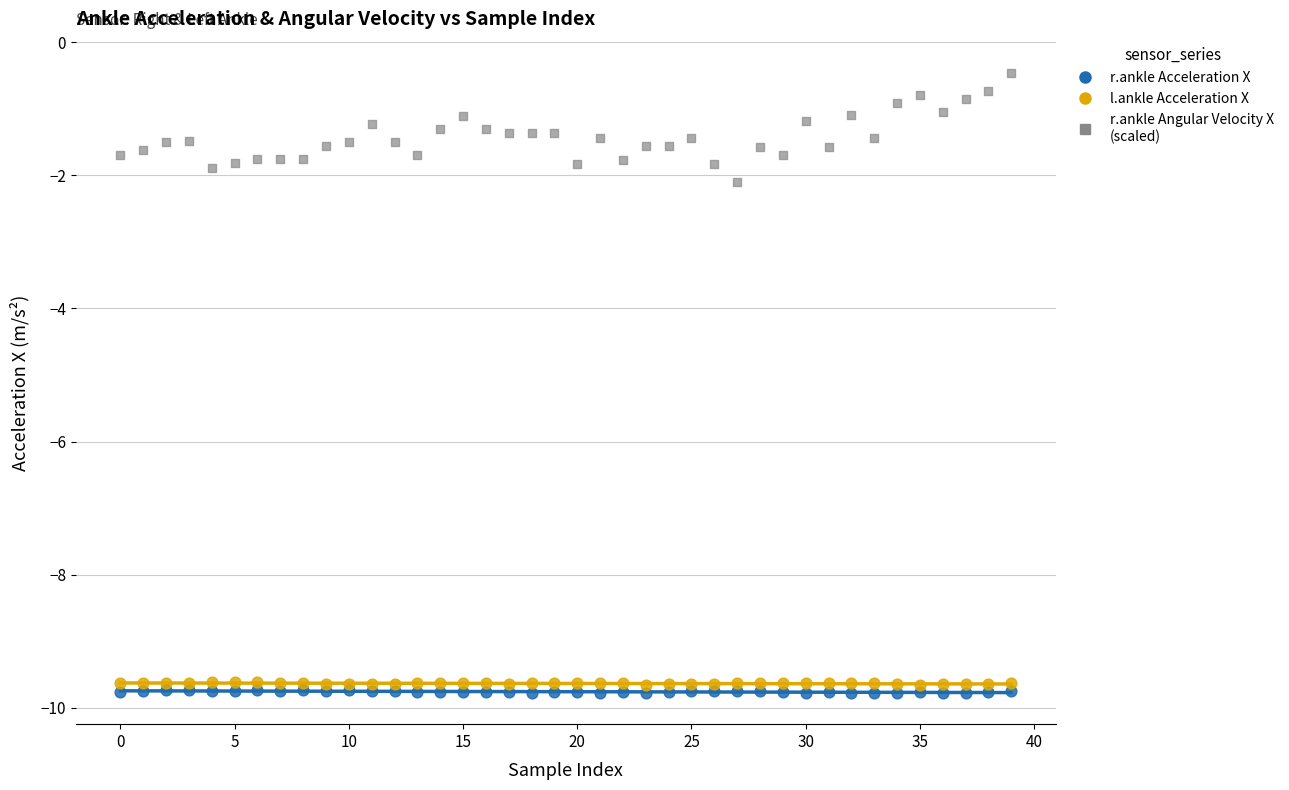

Across all series, what Y value is closest to -5?

-2.1